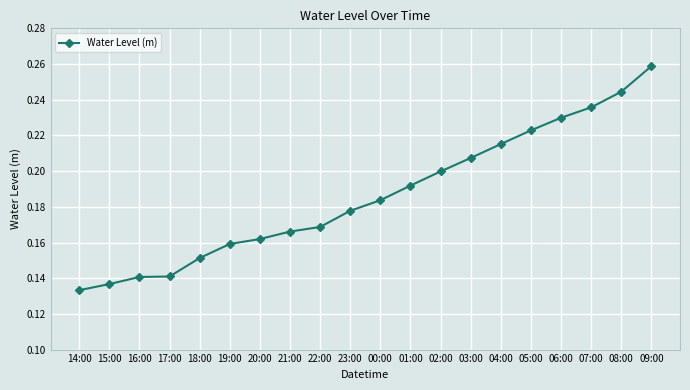

The chart shows a value of 0.1 at 20:00. True or false?

False